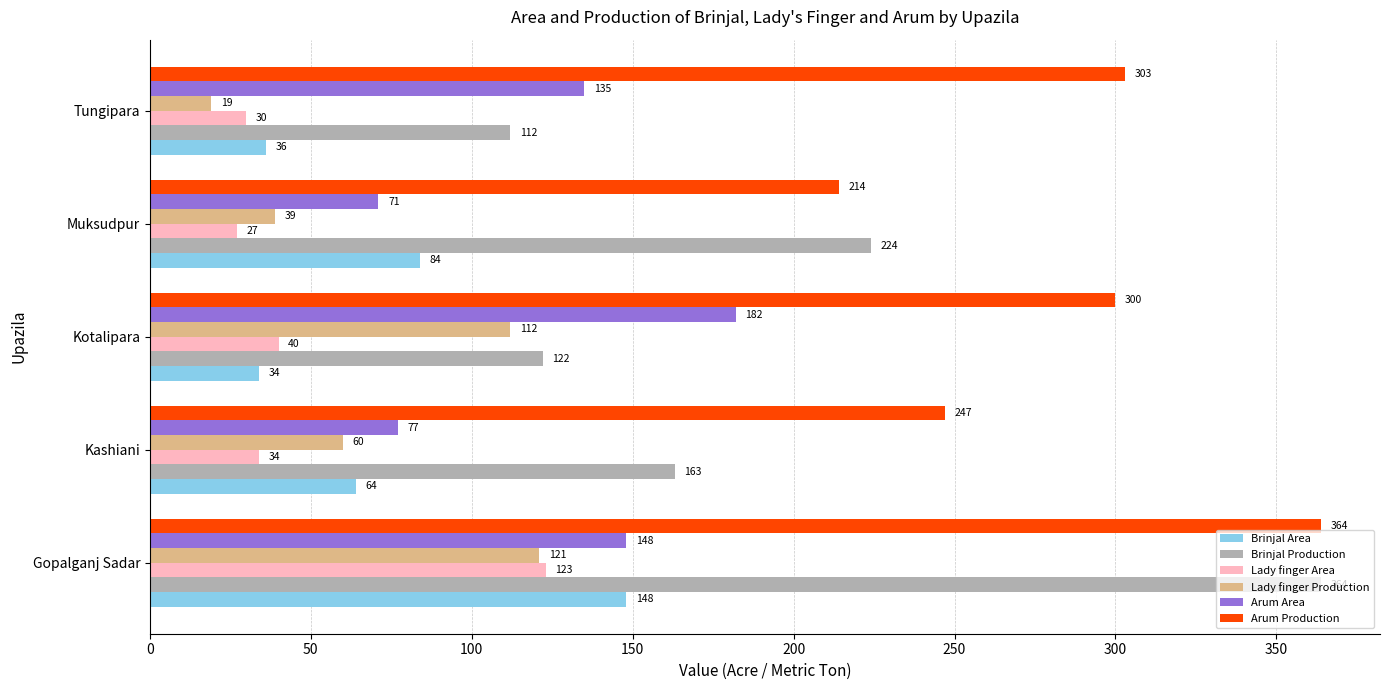

True or false: Arum Production has a value of 191 at Kotalipara.

False